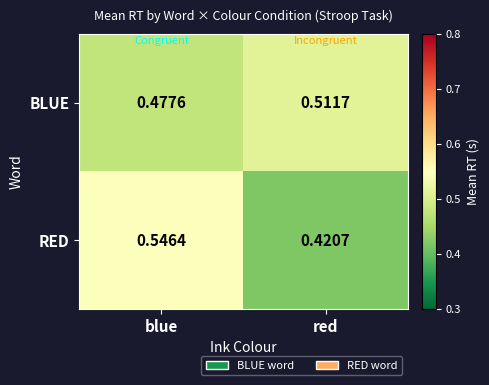

Which series has the largest total across all categories?

BLUE